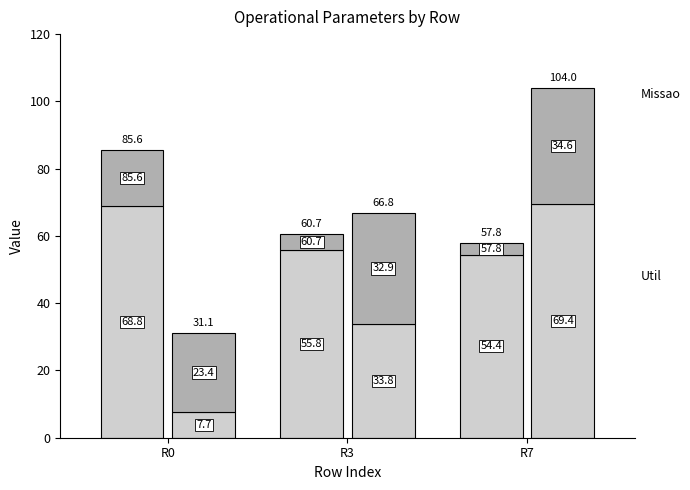

What is the spread (max minus min) of values at R3?

51.0